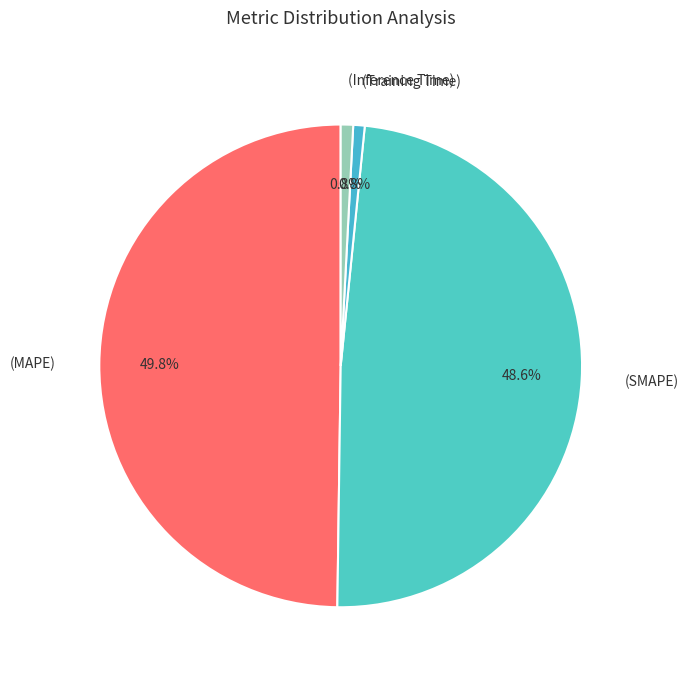

How many slices are in this pie chart?

4